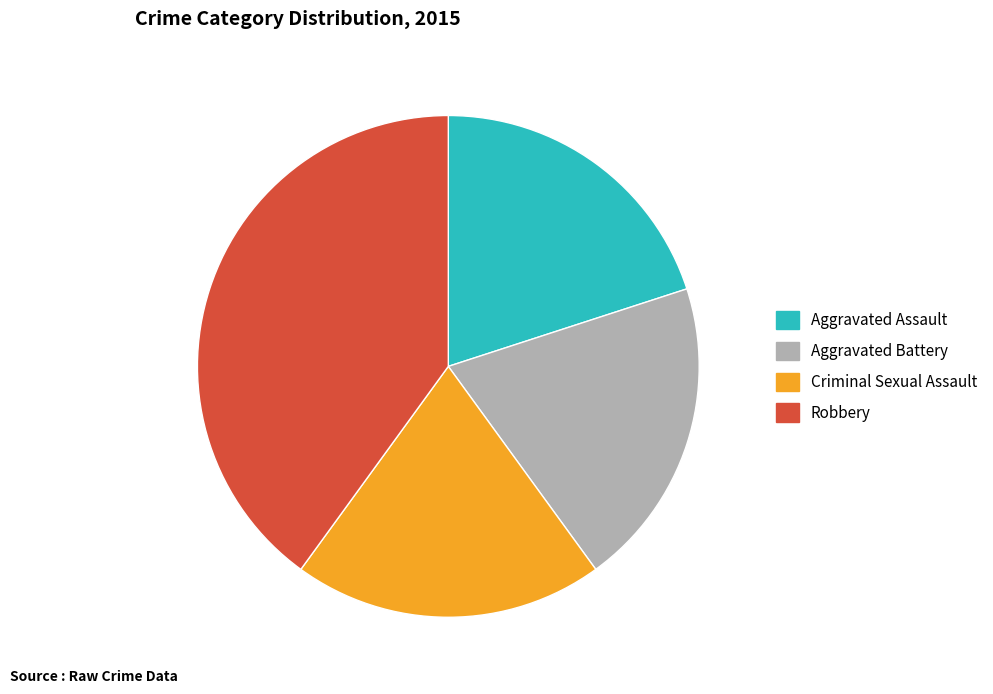

Is the sum of Aggravated Battery and Criminal Sexual Assault greater than half?

No